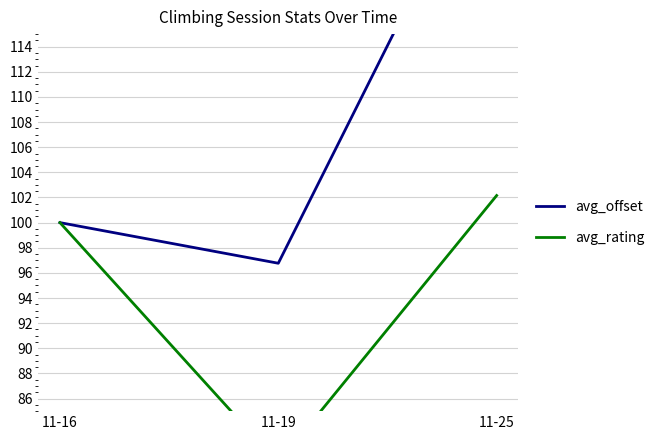

Rank the series by their maximum value, from lowest to highest.

avg_rating, avg_offset